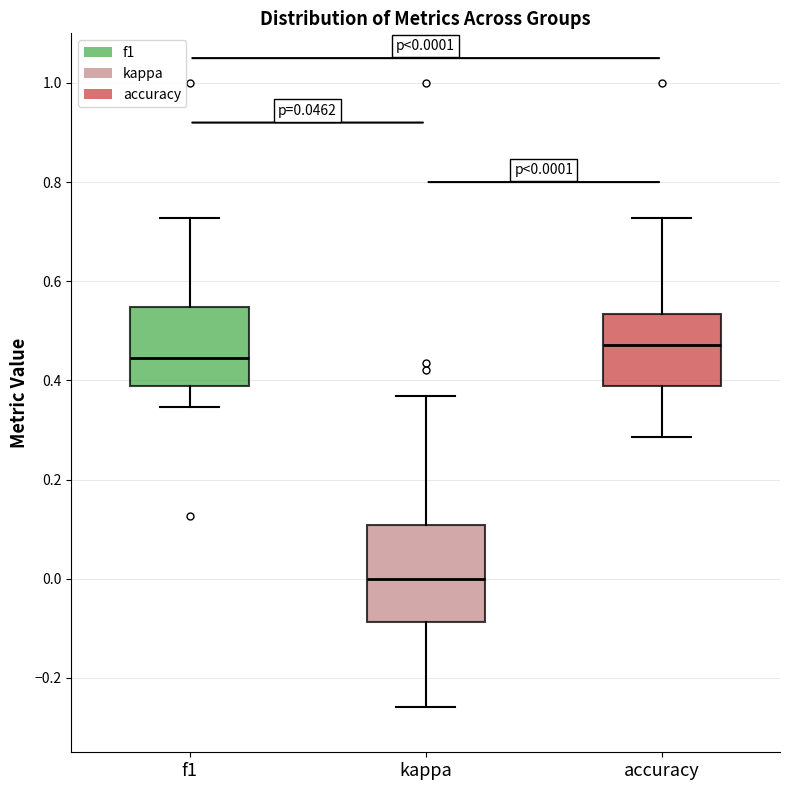

Comparing the boxes themselves (not the whiskers), which one is the tallest?

kappa